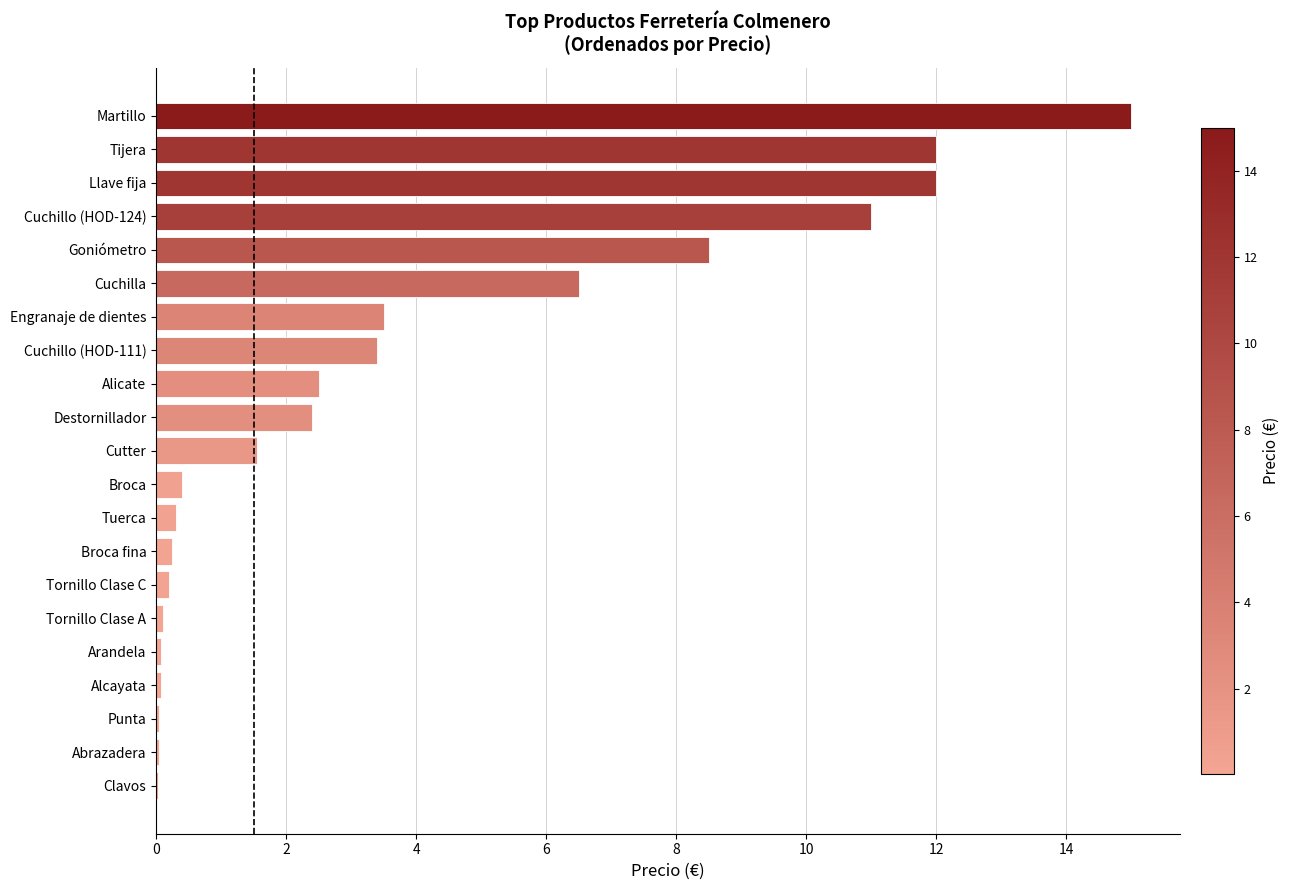

Where is the data nearest to the value 7?

Cuchilla